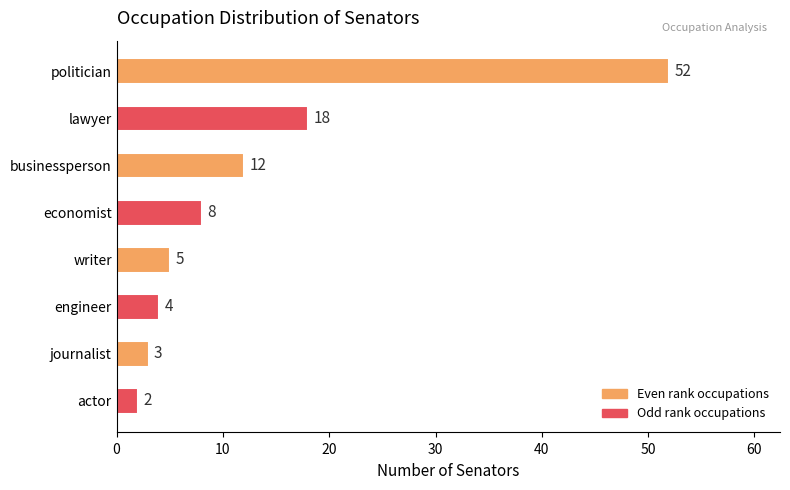

True or false: the data shows 20 at businessperson.

False